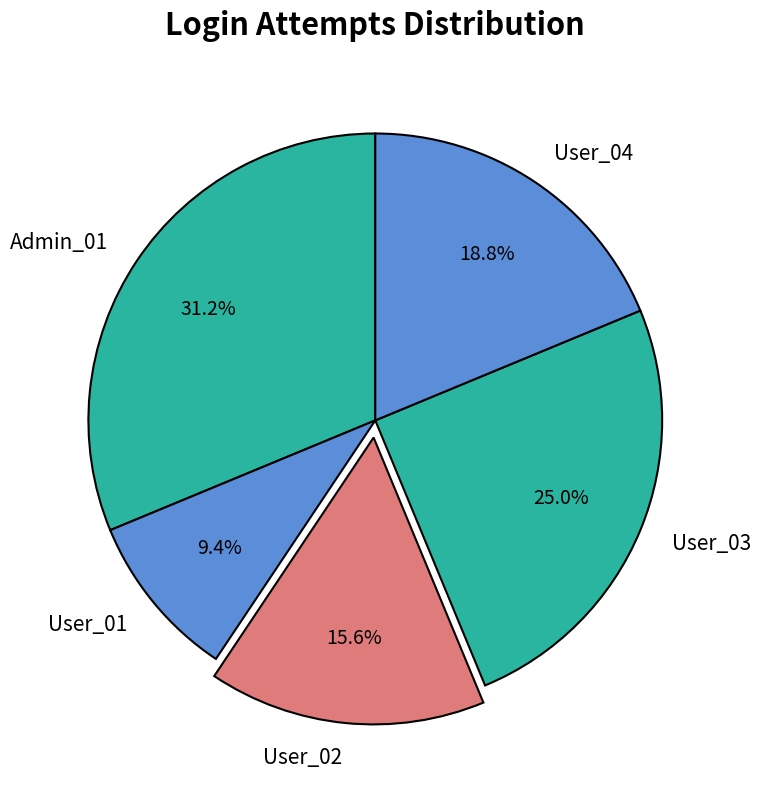

Do User_02 and User_04 together represent more than half of the pie?

No